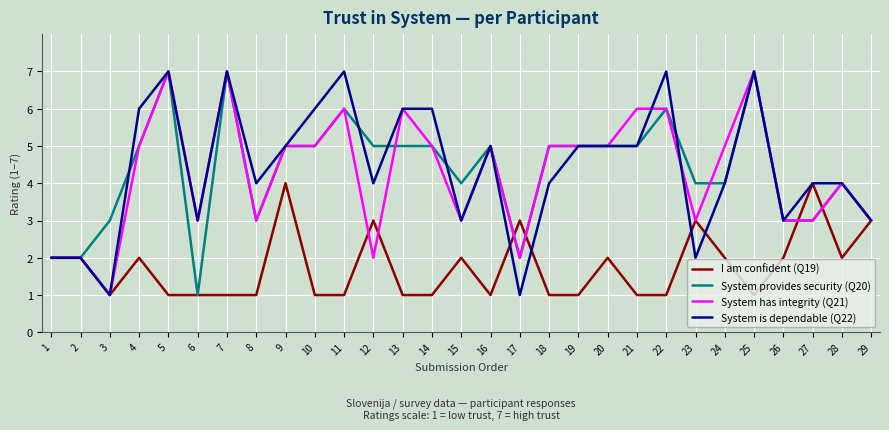

True or false: System provides security (Q20) has a value of 5 at 10.

True